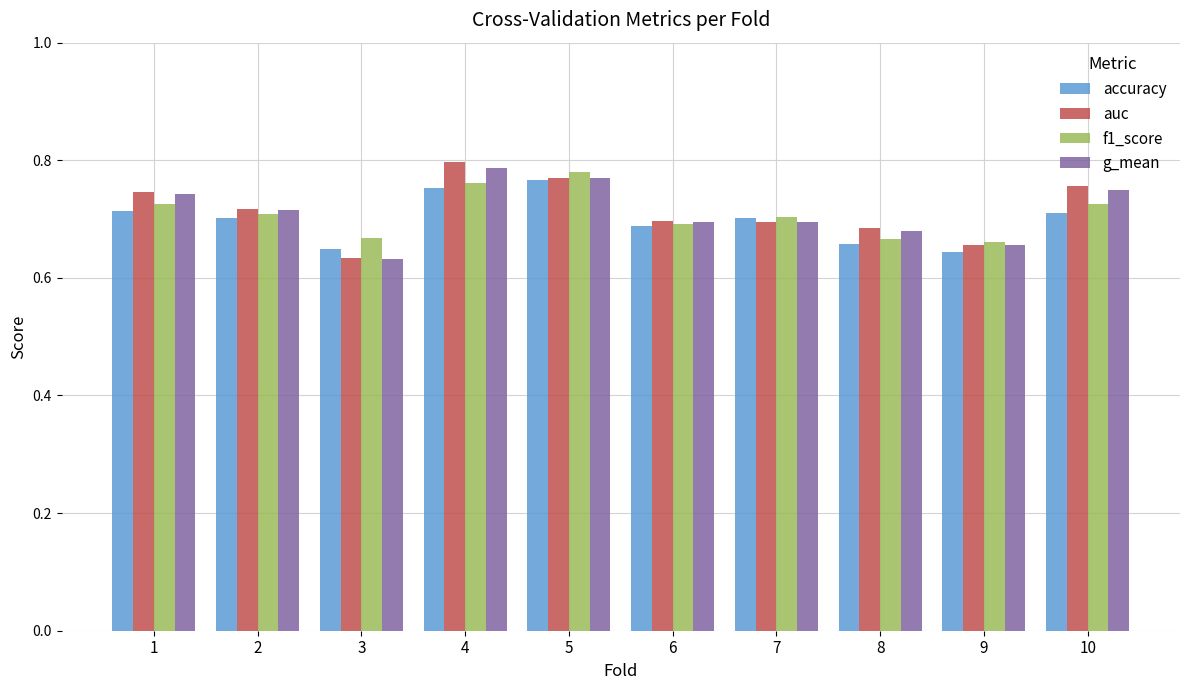

At how many categories does at least one series exceed 0?

10